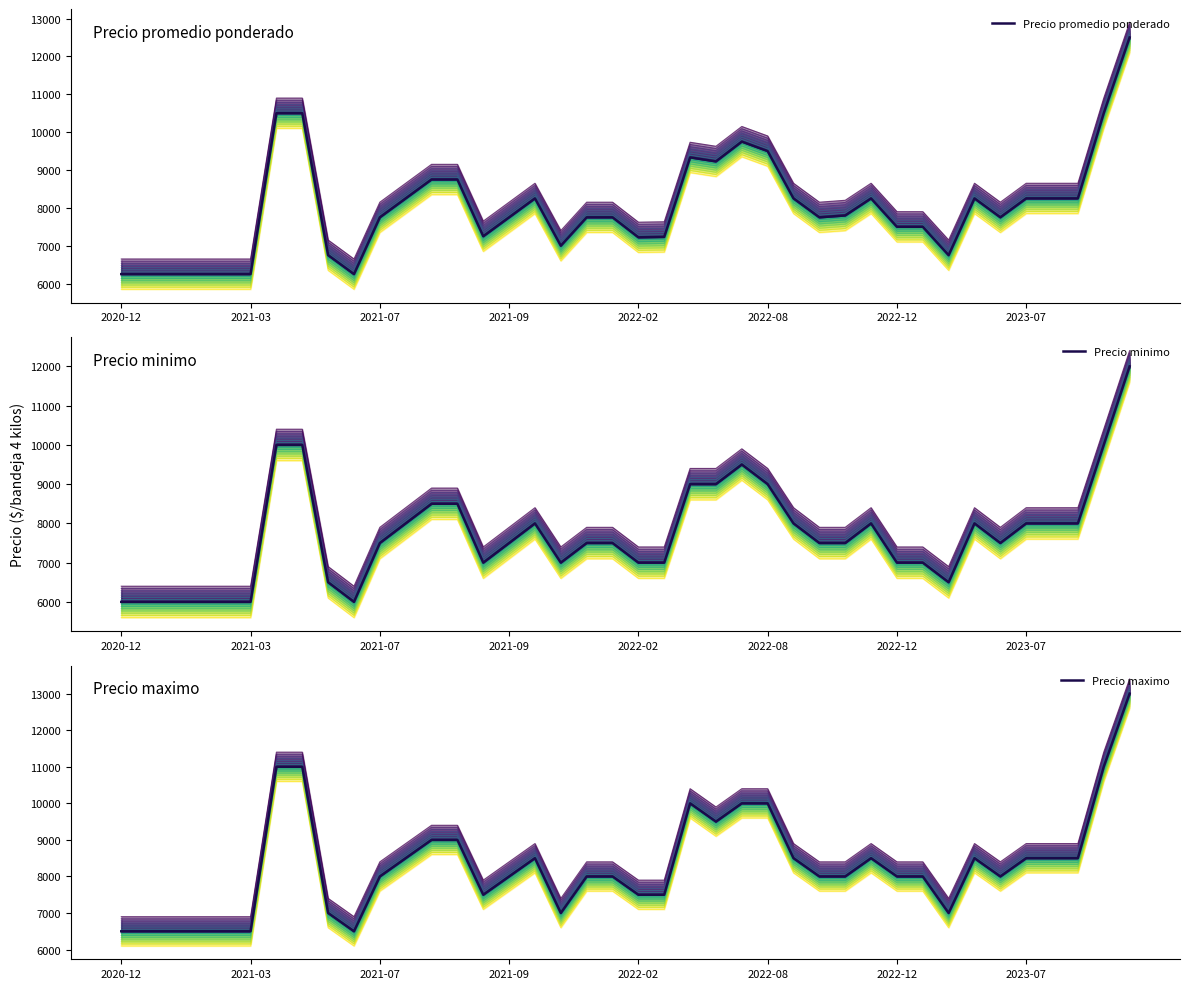

At how many categories does at least one series exceed 11092?

1